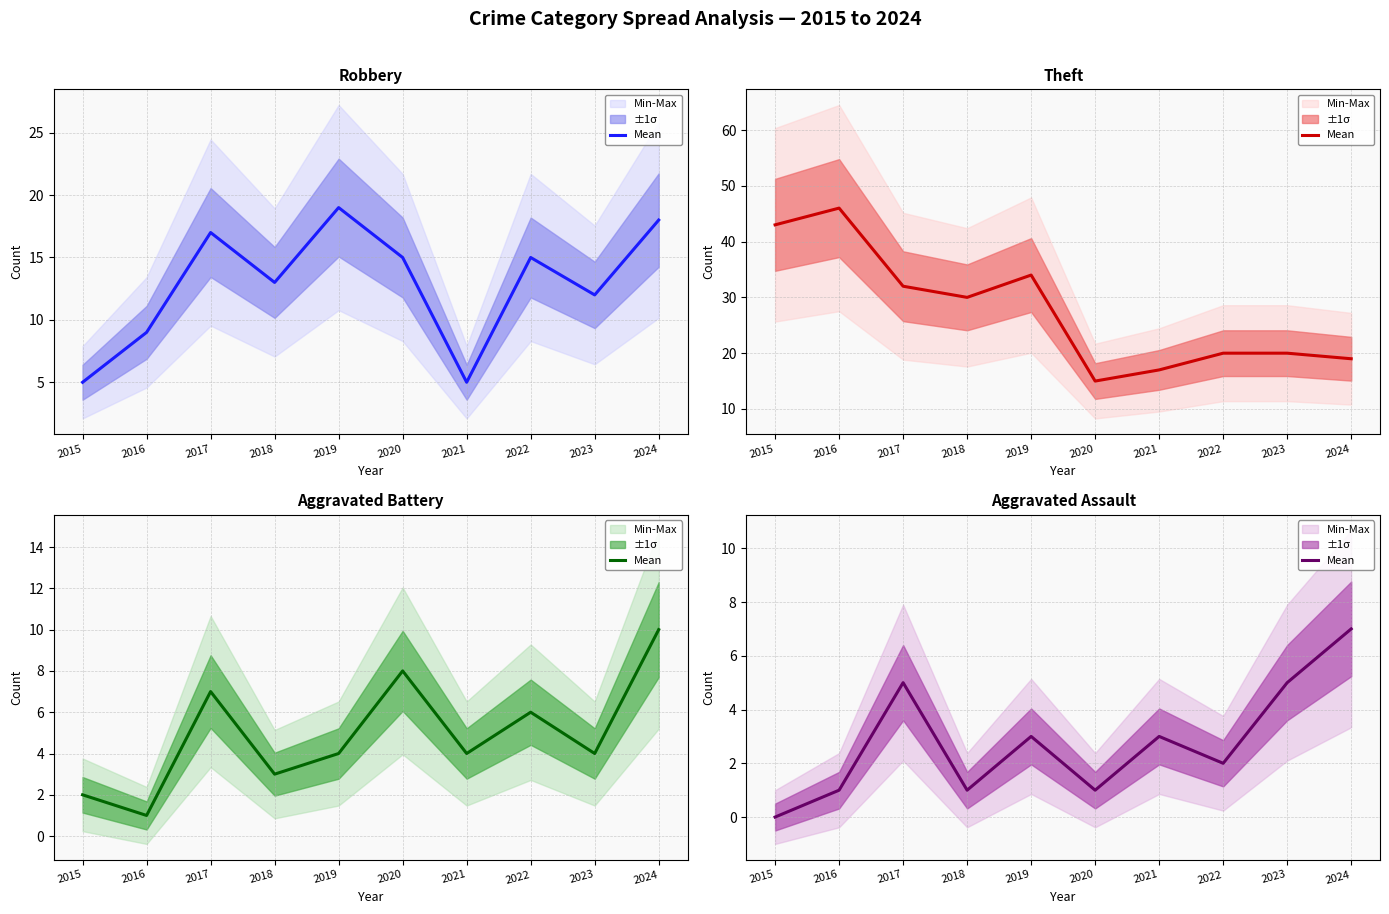

Approximately how many times larger is the value at 2017 compared to 2020?

5.0